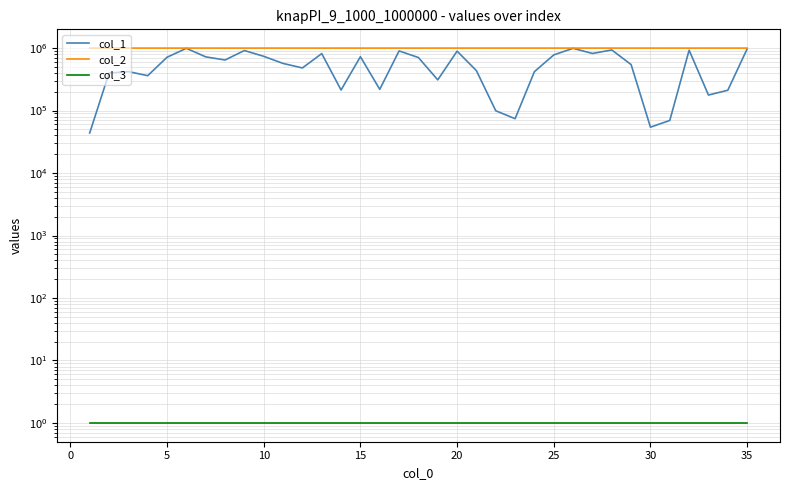

Is it true that col_3 equals 1 at 5?

True